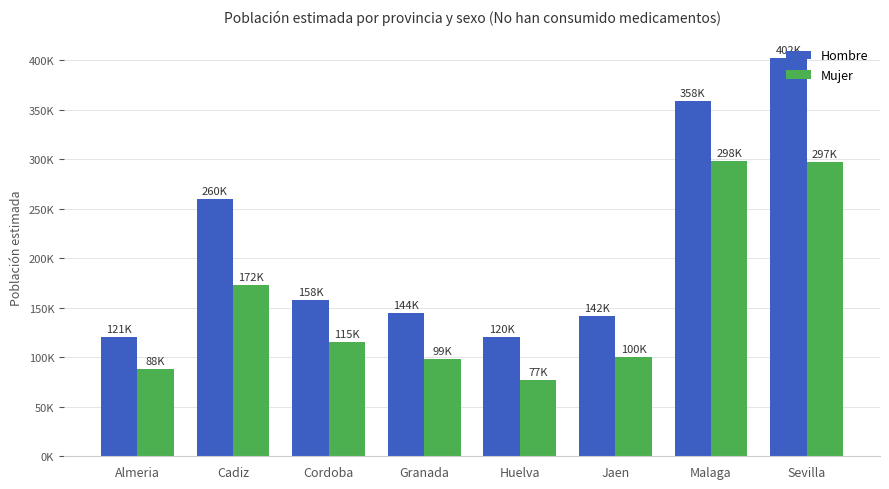

The value of Mujer at Almeria is 44427. True or false?

False